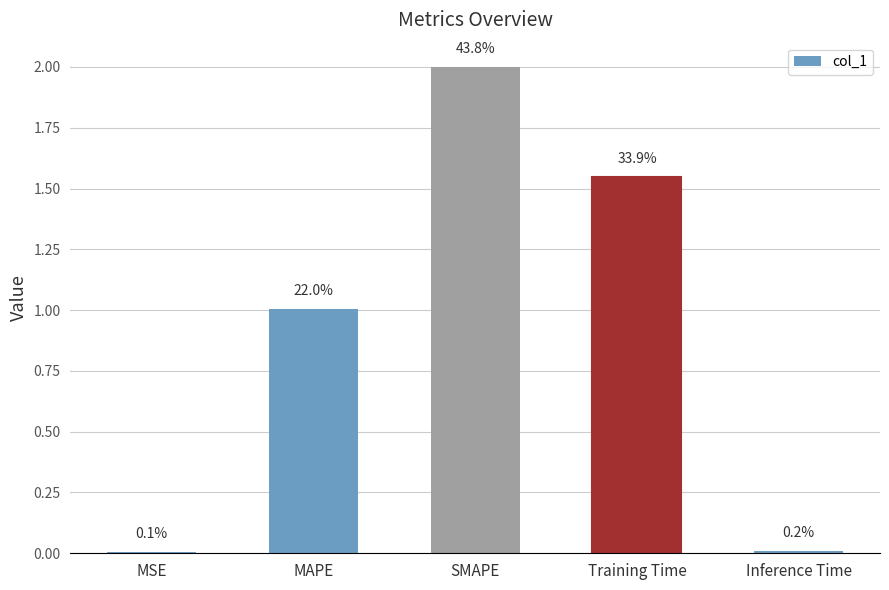

The chart shows a value of 0.0 at MSE. True or false?

True